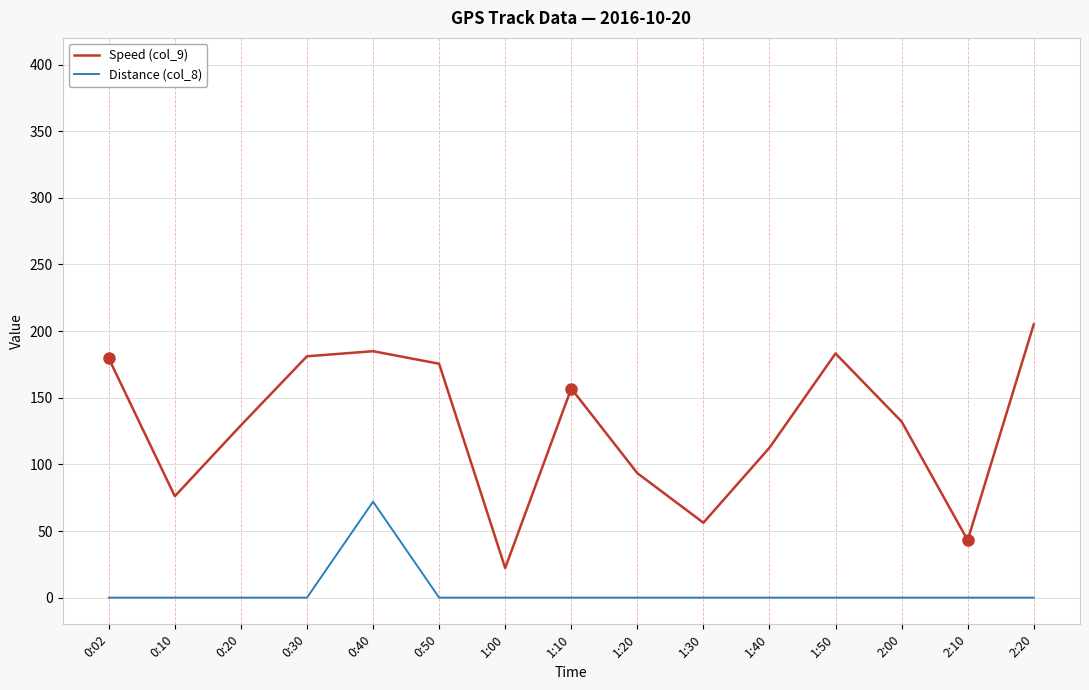

What are all the series names shown in the legend?

Speed (col_9), Distance (col_8)